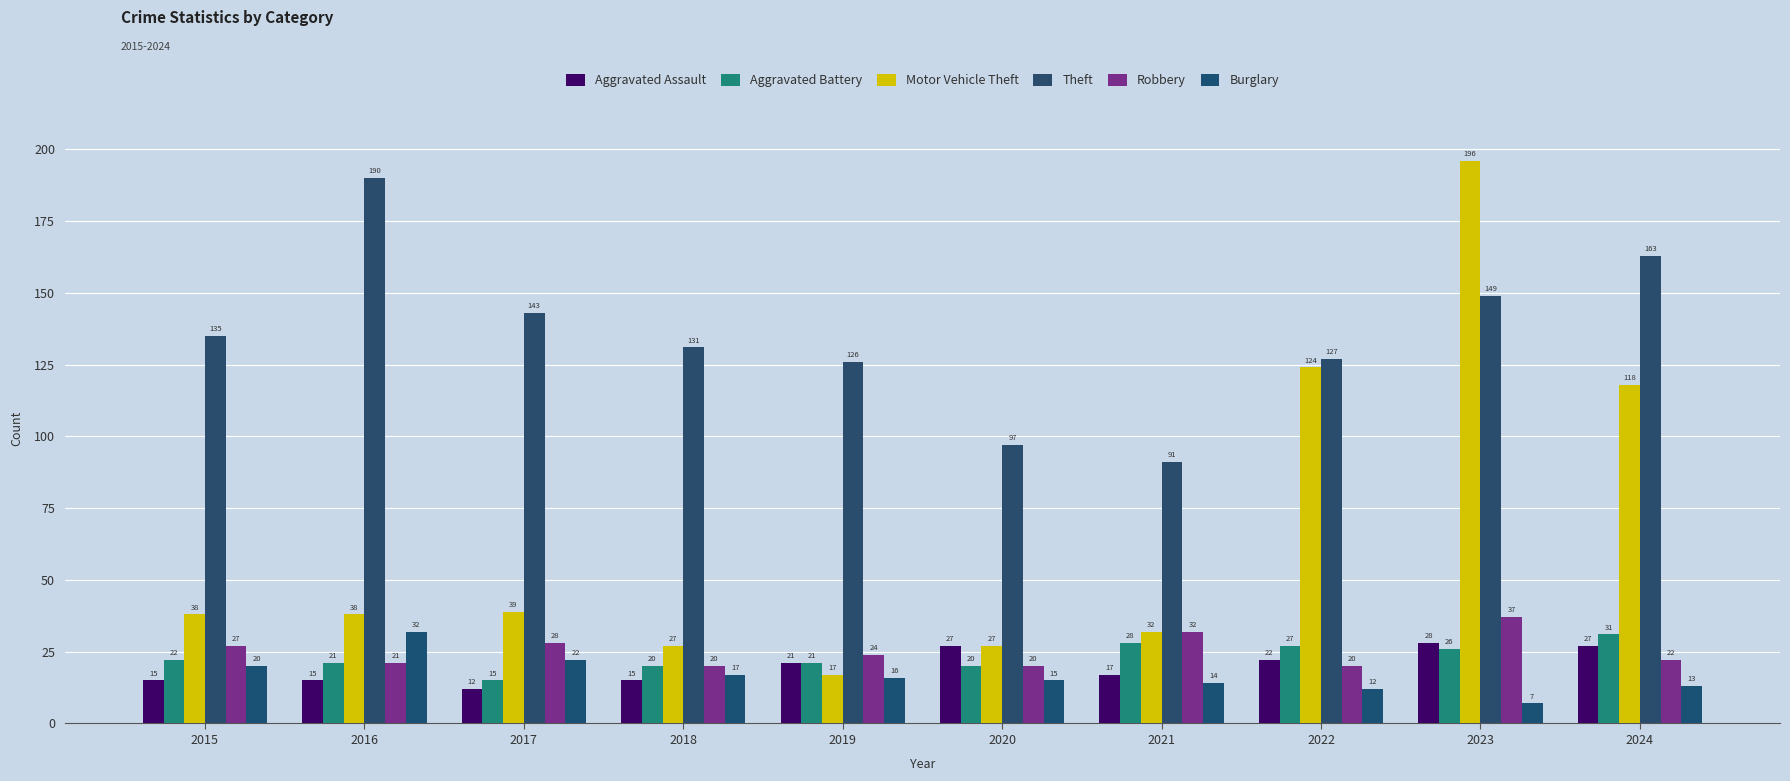

What are all the series names shown in the legend?

Aggravated Assault, Aggravated Battery, Motor Vehicle Theft, Theft, Robbery, Burglary